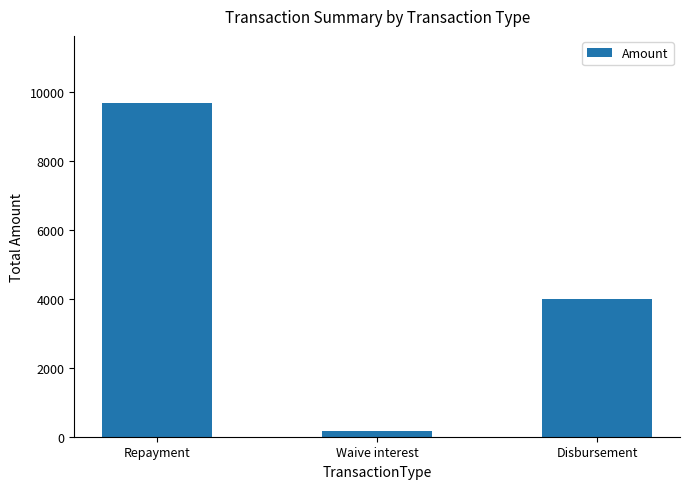

Where is the data nearest to the value 4925?

Disbursement